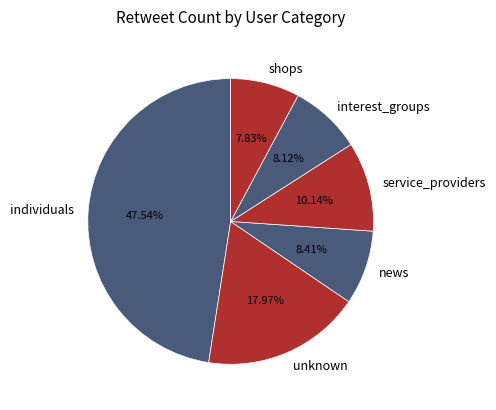

Is the sum of individuals and shops greater than half?

Yes